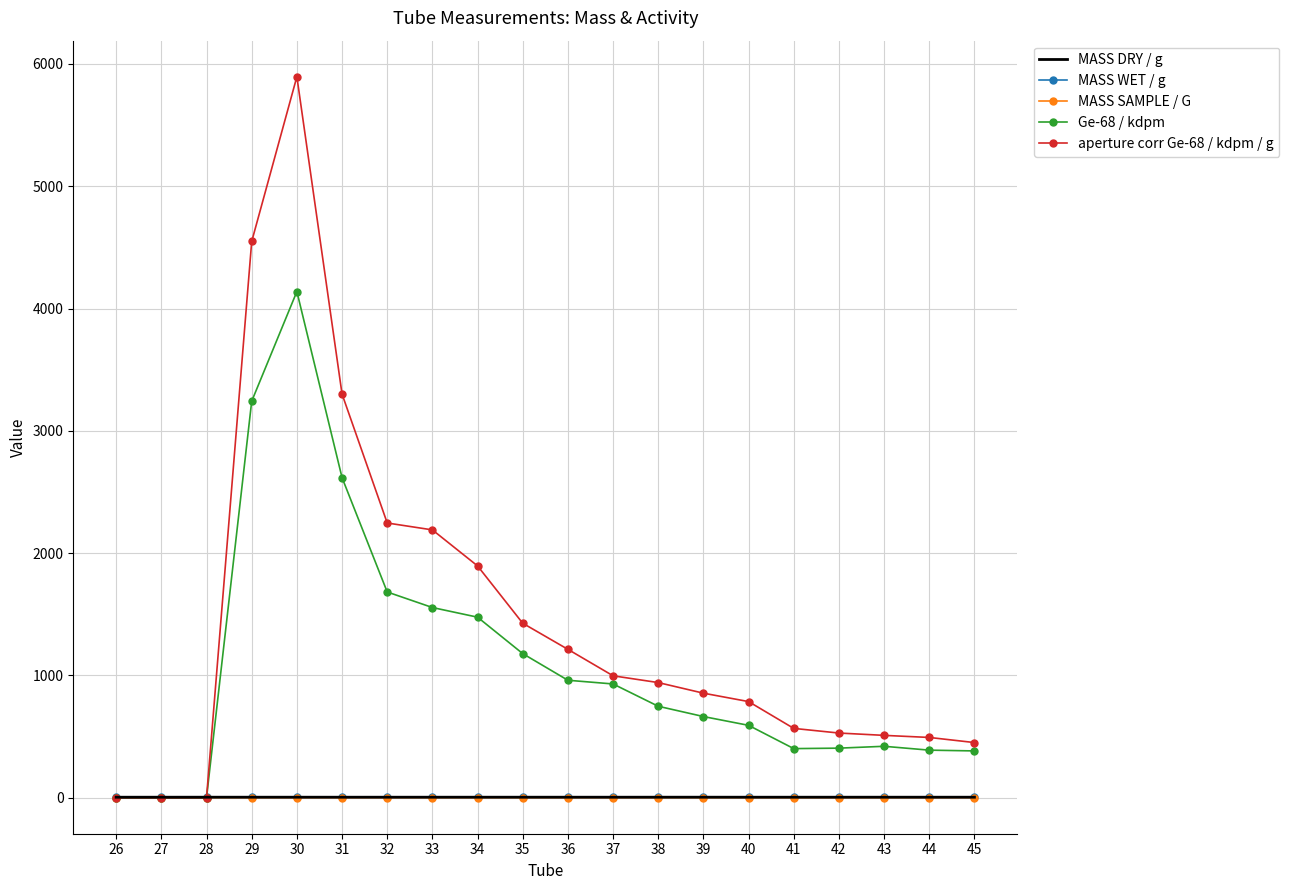

What are all the series names shown in the legend?

MASS DRY / g, MASS WET / g, MASS SAMPLE / G, Ge-68 / kdpm, aperture corr Ge-68 / kdpm / g